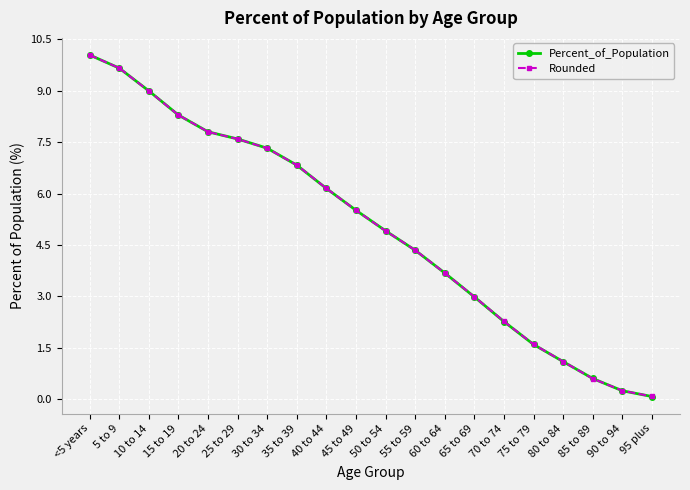

Is this an area chart (filled region under the line)?

No